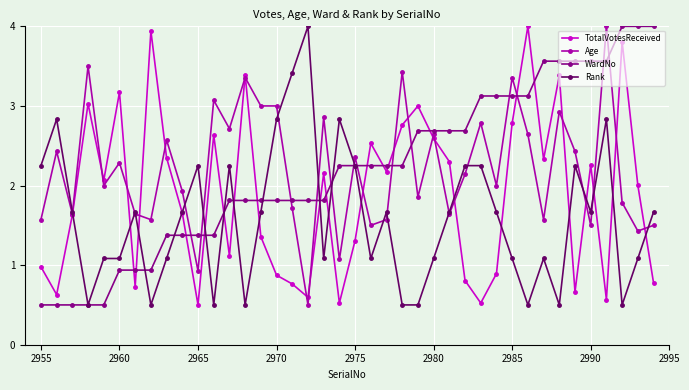

What is the greatest value displayed?

4.0